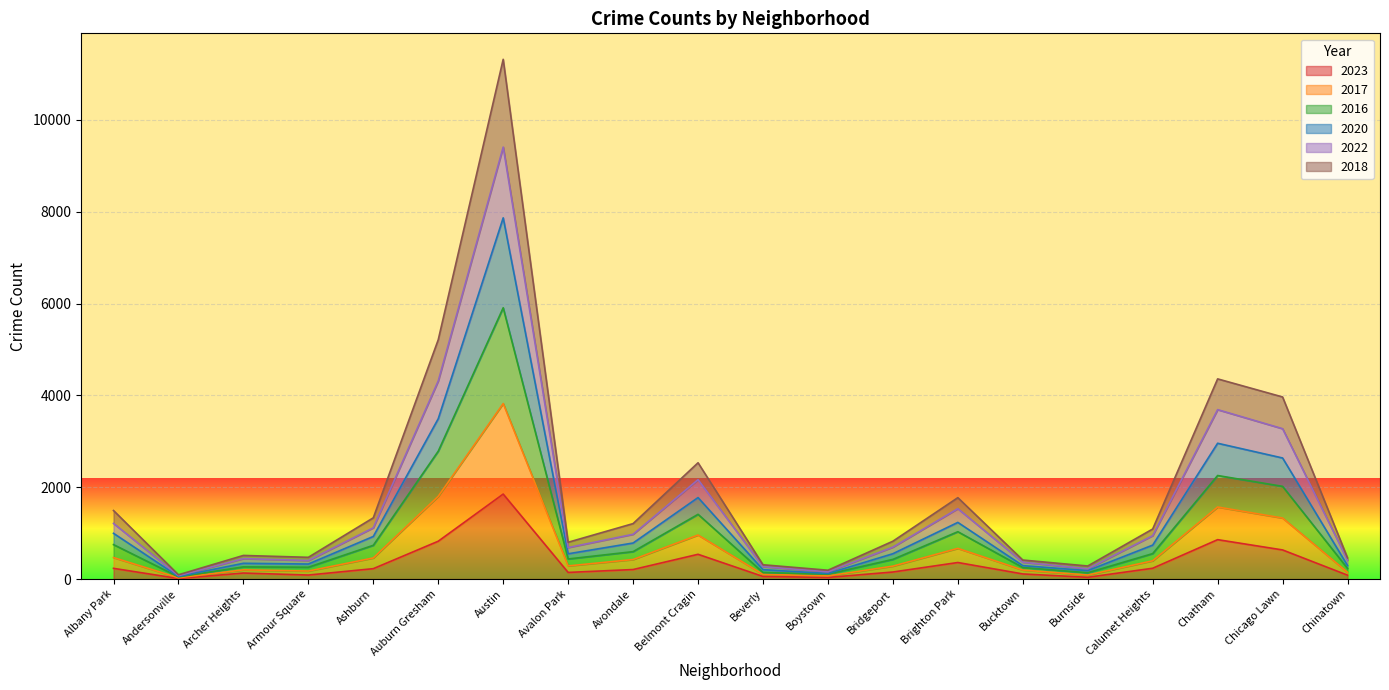

Which category has the lowest value in the 2018 series?

Andersonville